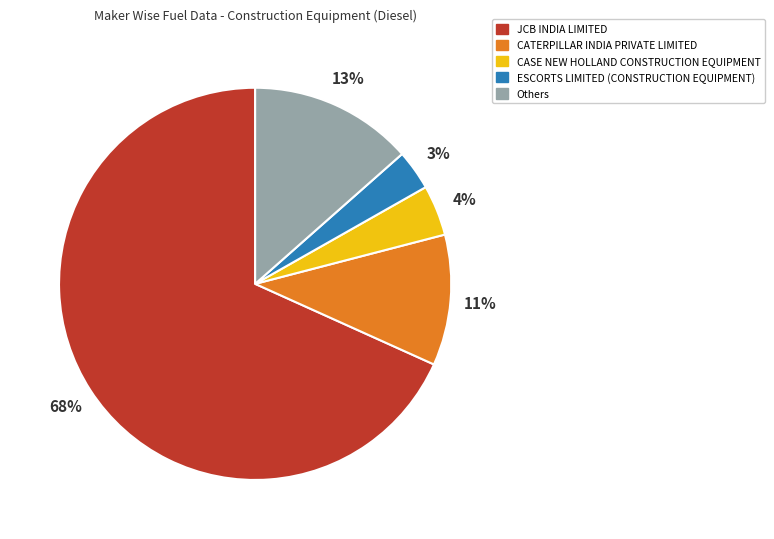

Which has a higher value, CASE NEW HOLLAND CONSTRUCTION EQUIPMENT or ESCORTS LIMITED (CONSTRUCTION EQUIPMENT)?

CASE NEW HOLLAND CONSTRUCTION EQUIPMENT